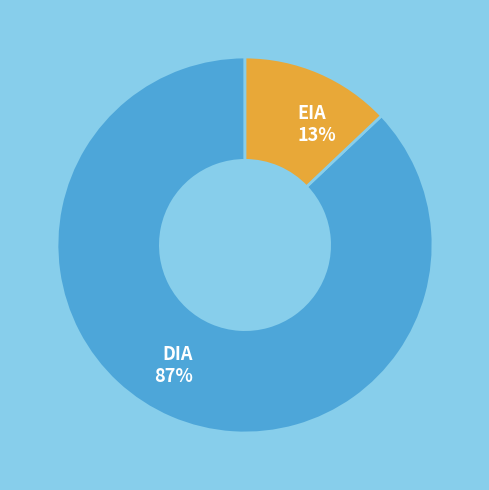

To the nearest percent, what is the difference between the largest and smallest slice percentages?

74%